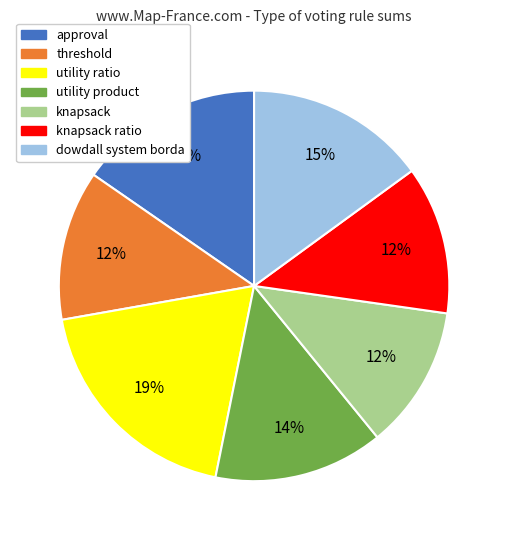

The utility product slice represents 14% of the pie. True or false?

True